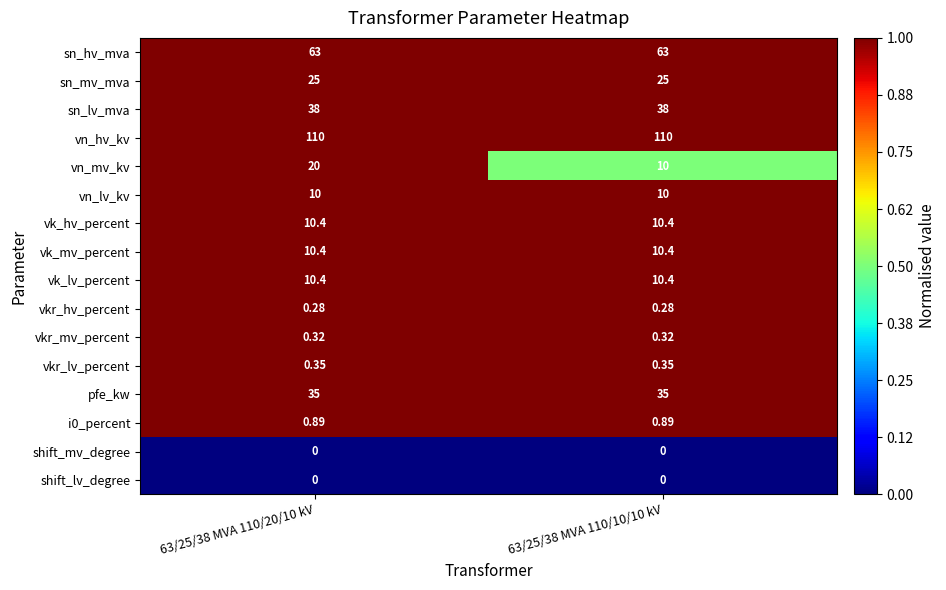

Is the value of vk_lv_percent at 63/25/38 MVA 110/10/10 kV greater than the value of vkr_mv_percent at 63/25/38 MVA 110/20/10 kV?

Yes